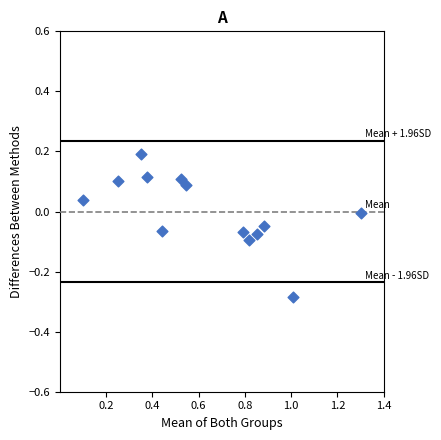

What is the range of Y values (max minus min)?

0.5